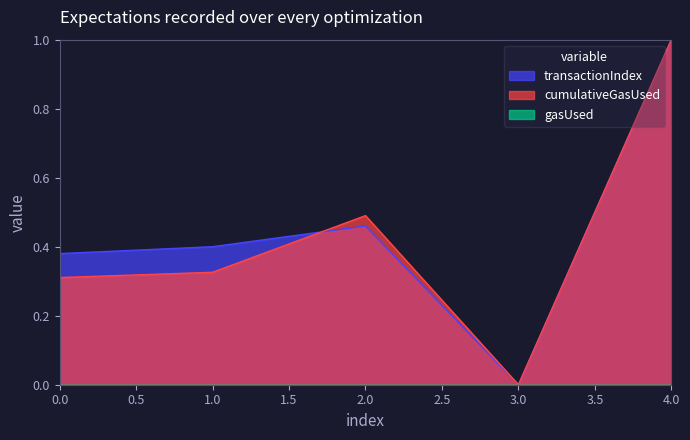

Is it true that cumulativeGasUsed equals 1.0 at 4.0?

True